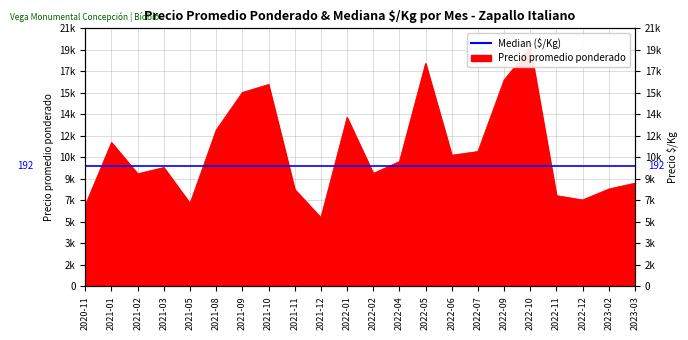

Count the number of values greater than 9978.

10